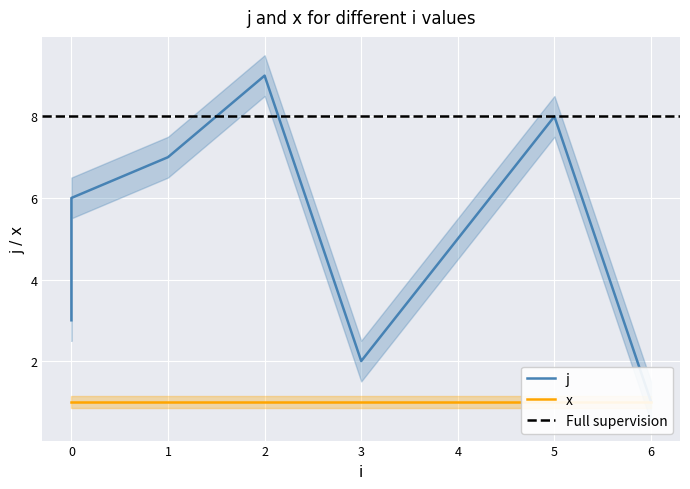

Reading right to left, what are all the values shown in this chart?

1	8	5	2	9	7	6	4	3